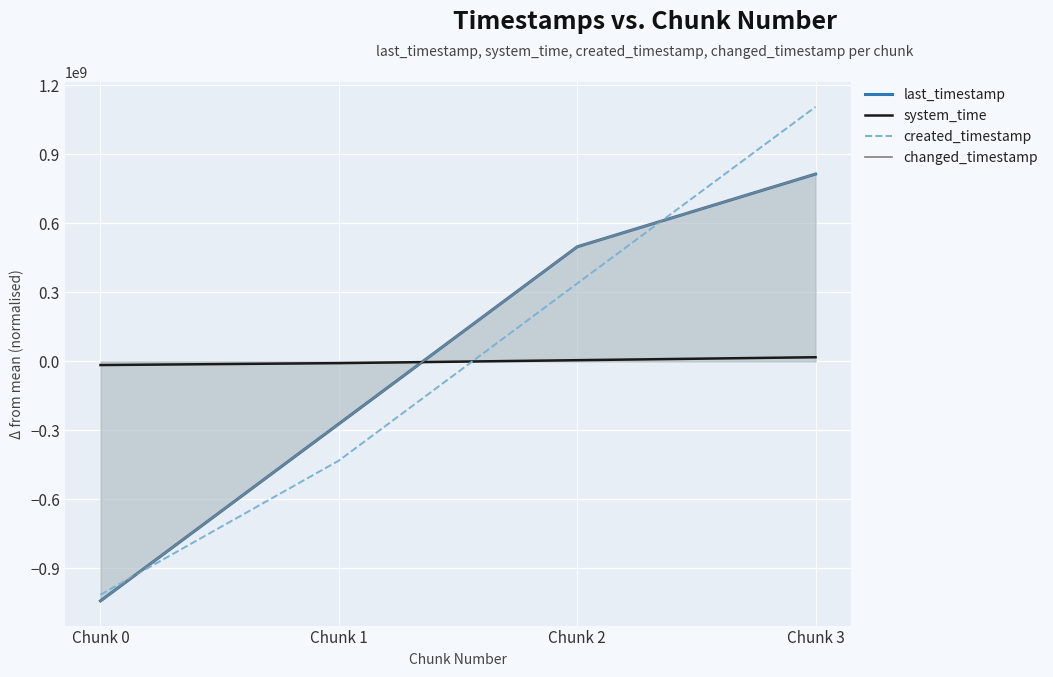

Rank the categories by system_time value from highest to lowest.

Chunk 3, Chunk 2, Chunk 1, Chunk 0